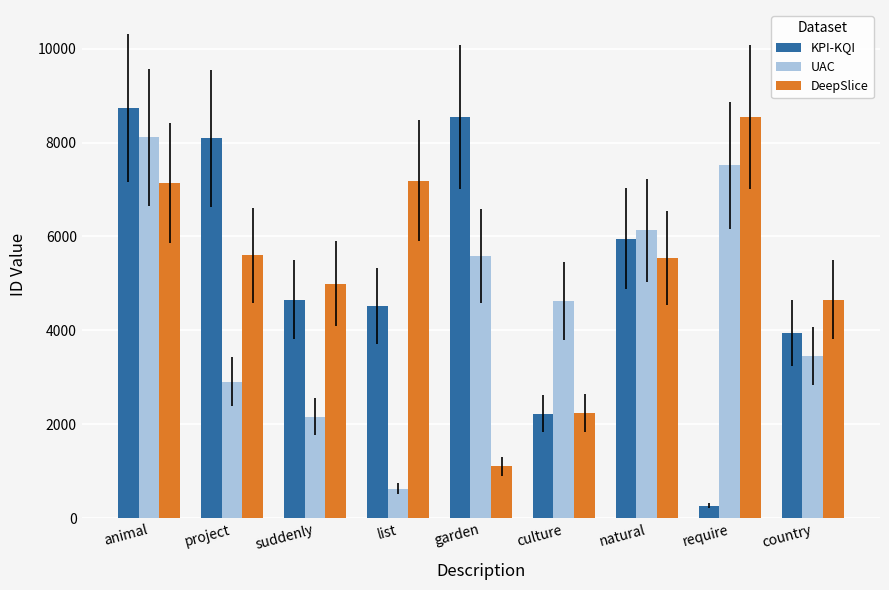

At suddenly, list the series in order from smallest to largest.

UAC, KPI-KQI, DeepSlice